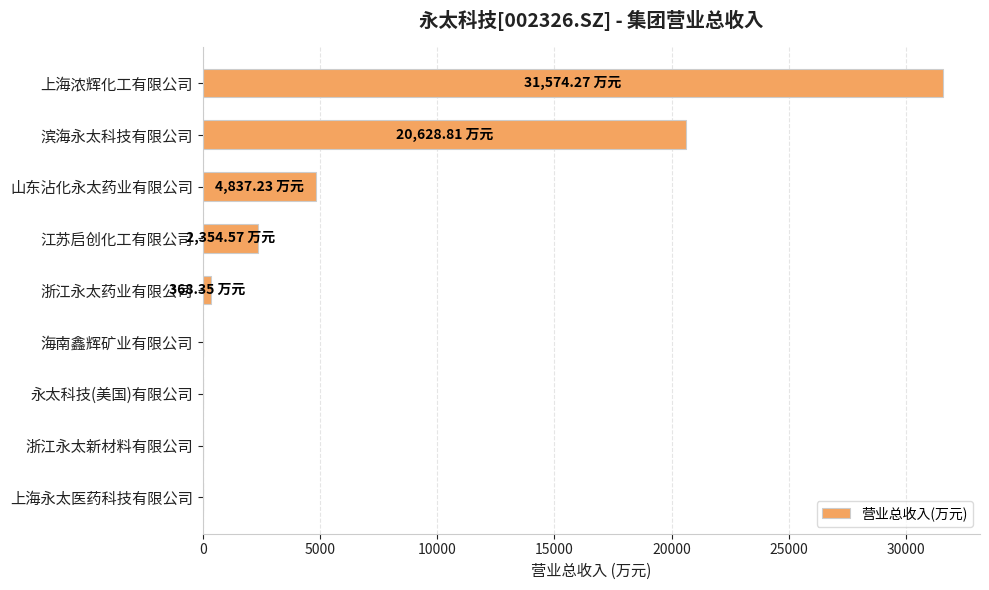

What is the sum of all values?

59763.2